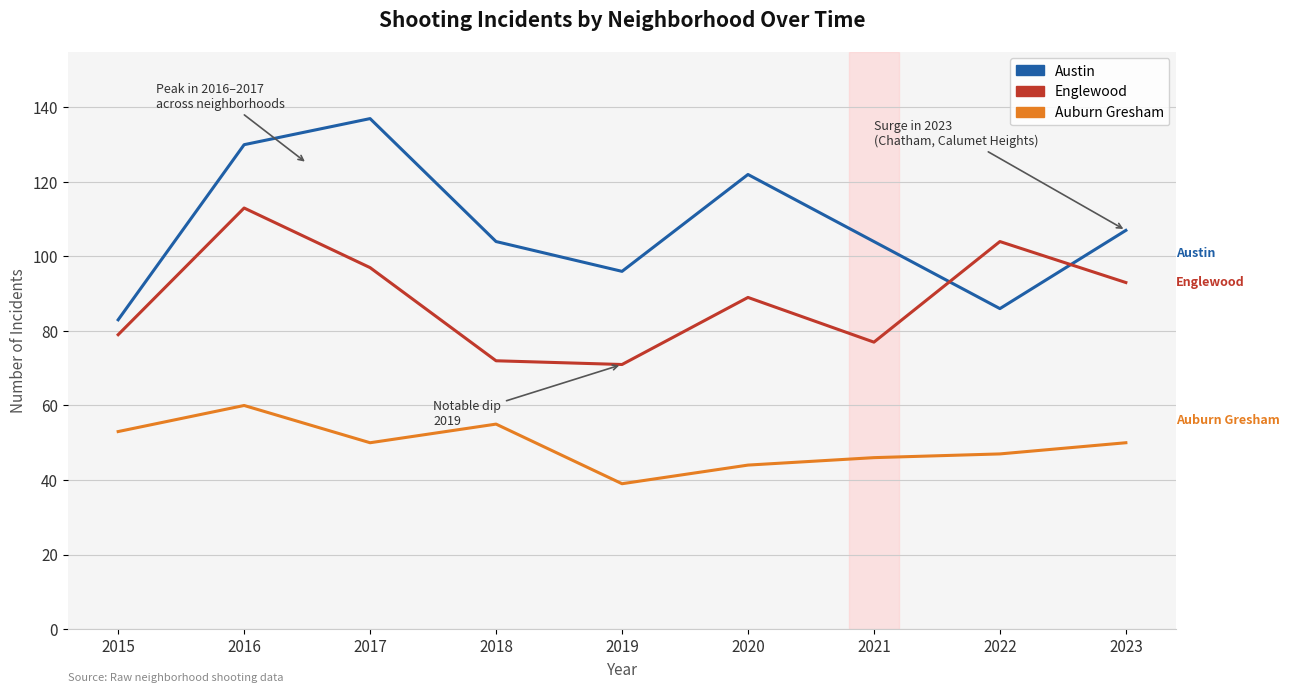

Is the value of Auburn Gresham at 2019 greater than the value of Englewood at 2021?

No